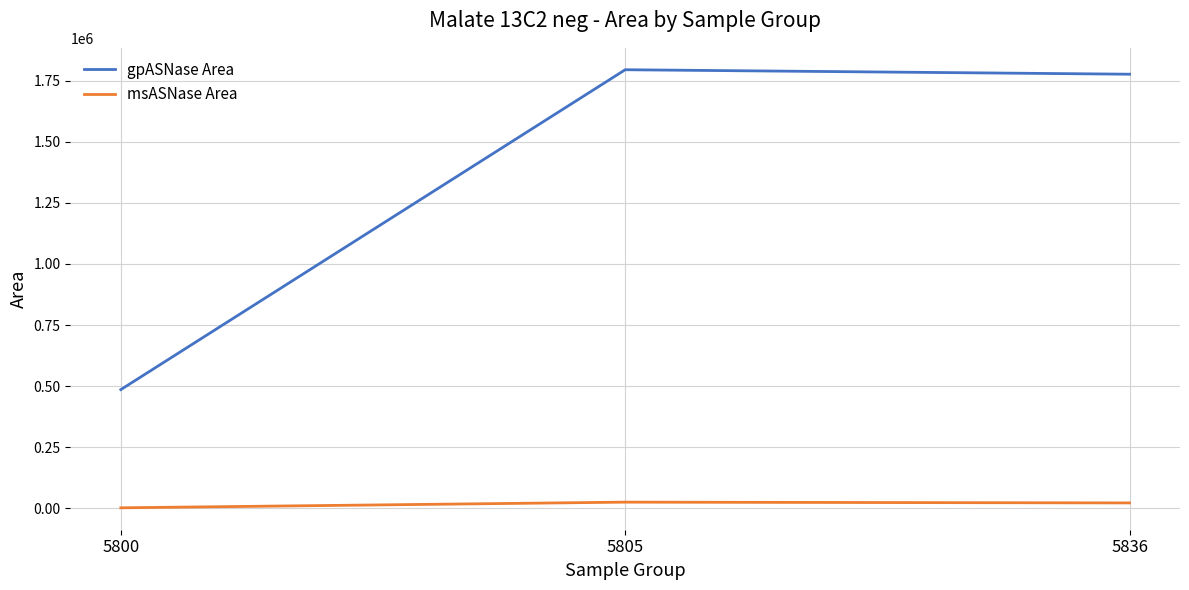

What is the maximum value shown in the chart?

1794623